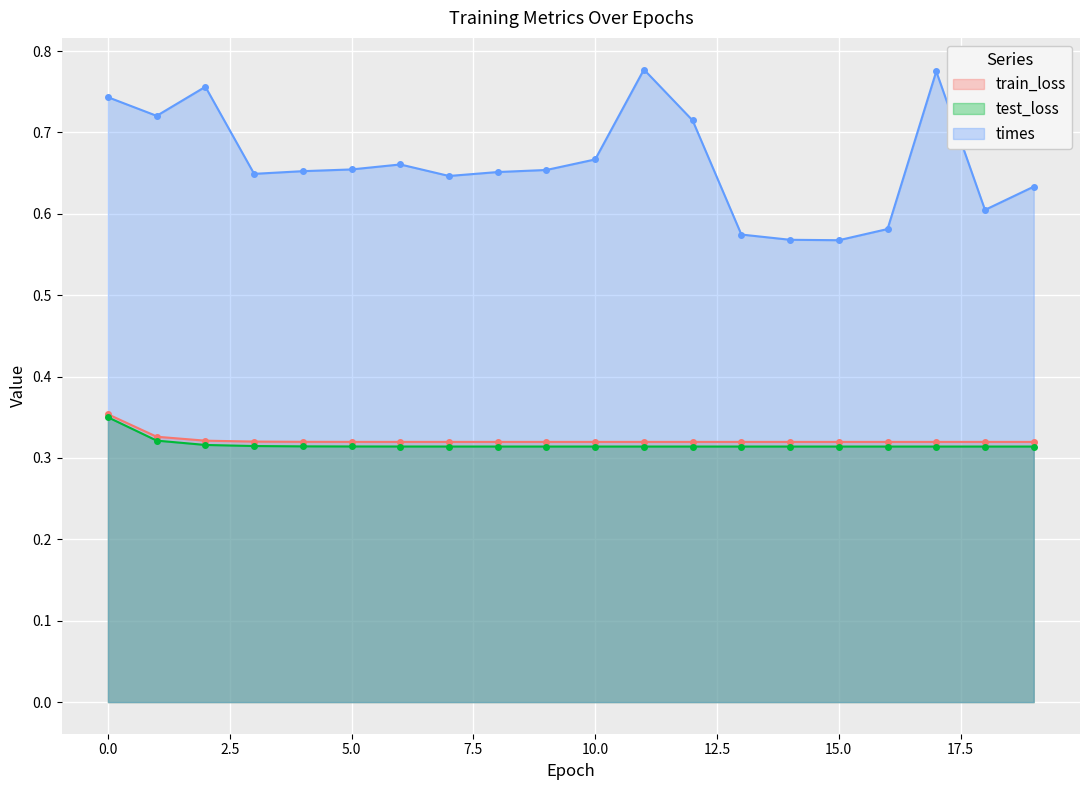

True or false: train_loss has more than 0 points higher than both neighbors.

False